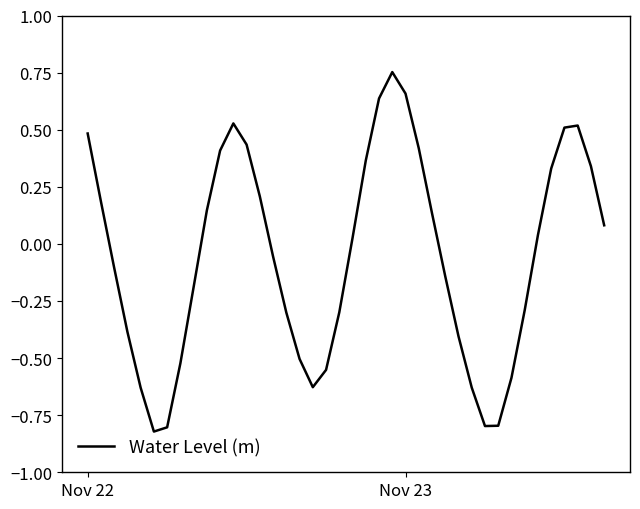

How many positive values are there?

20